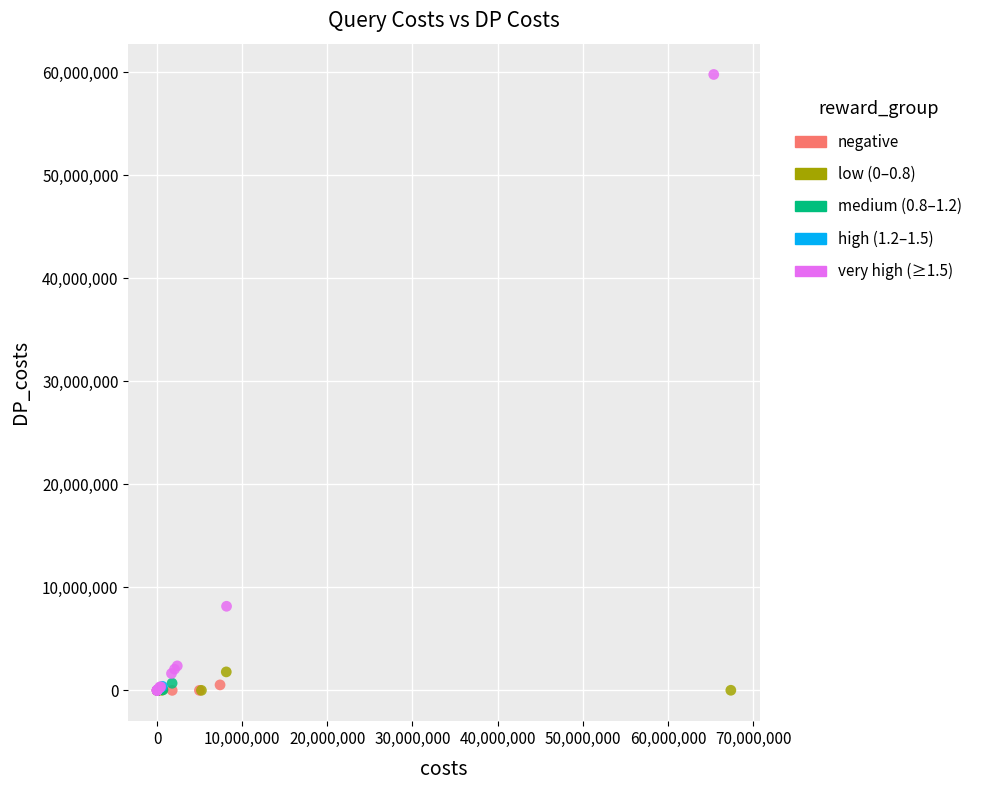

Which series reaches the maximum Y coordinate?

very high (≥1.5)